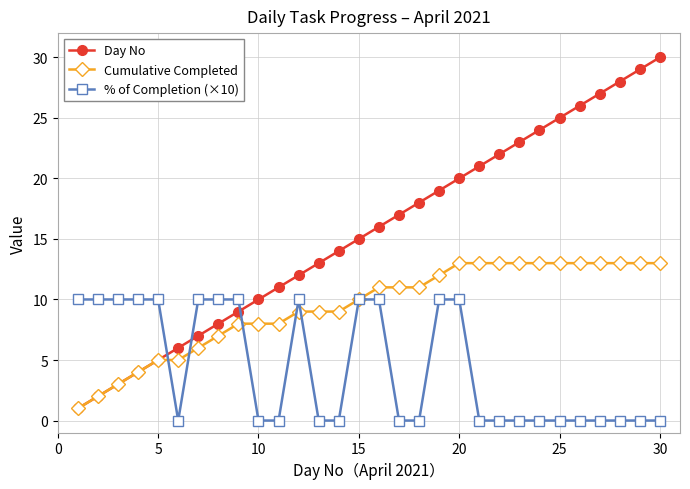

Rank the series by their average value, from highest to lowest.

Day No, Cumulative Completed, % of Completion (×10)